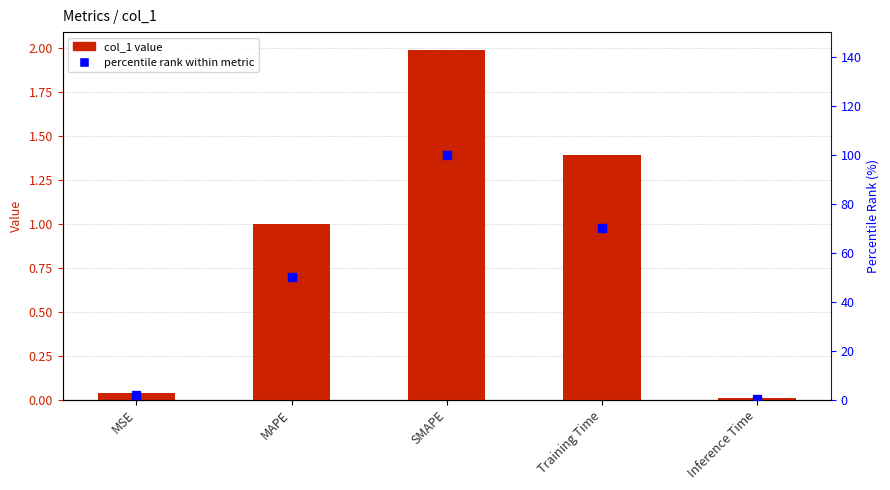

Rank the series by their maximum value, from lowest to highest.

col_1, percentile rank